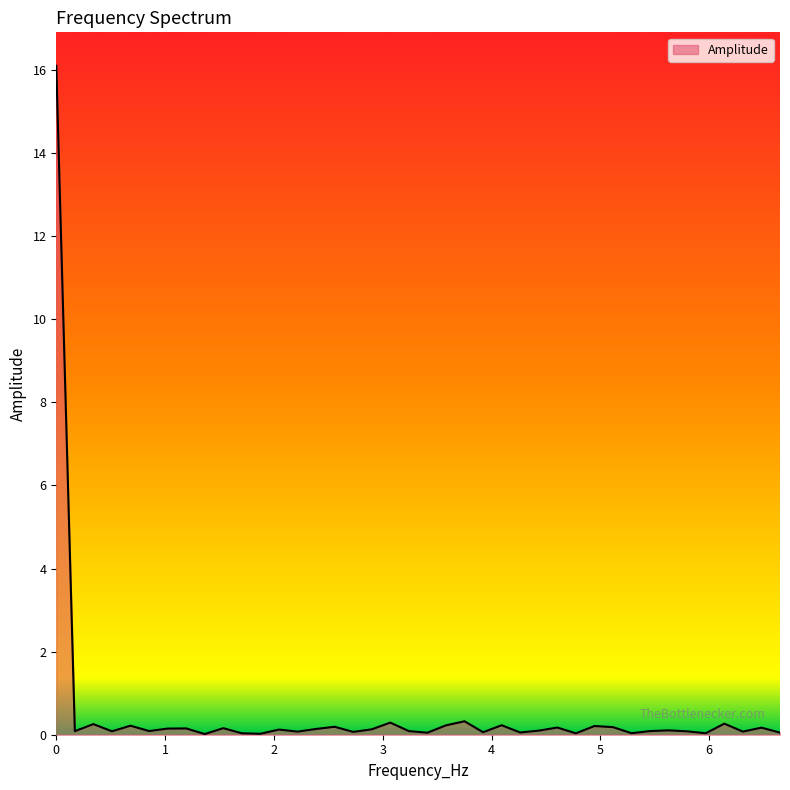

What is the greatest value displayed?

16.1